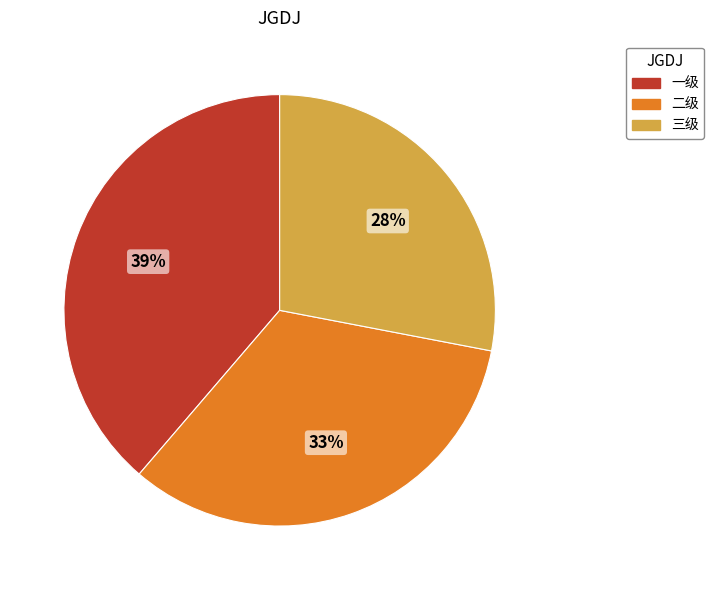

What is the smallest slice in the pie chart?

三级